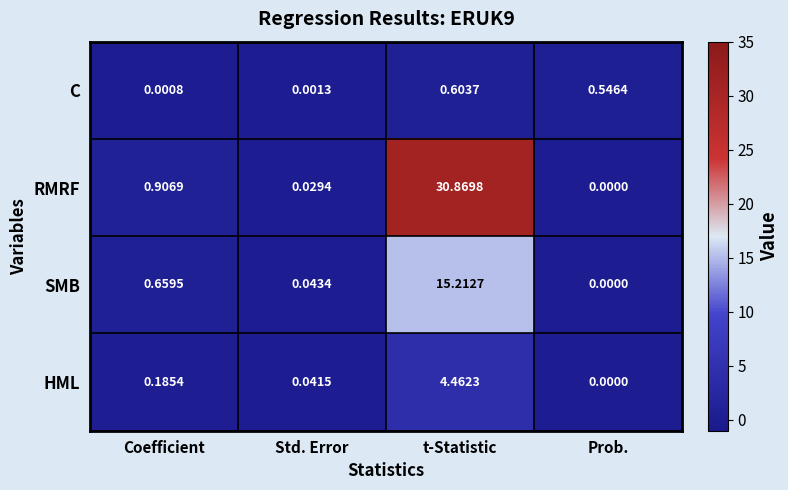

What is the difference between the highest and lowest values at t-Statistic?

30.3